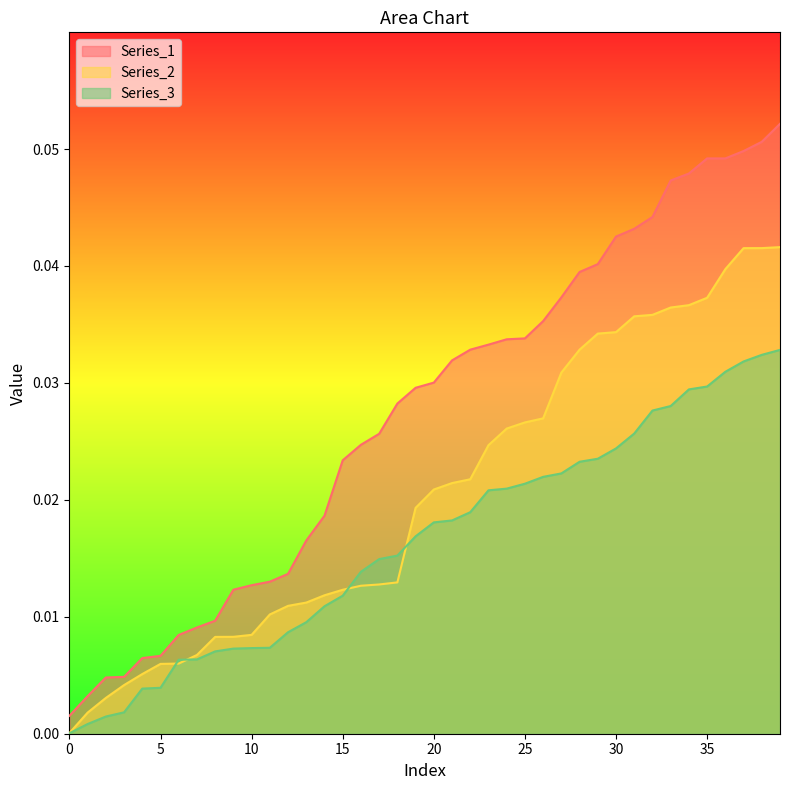

How many distinct data groups are displayed?

3